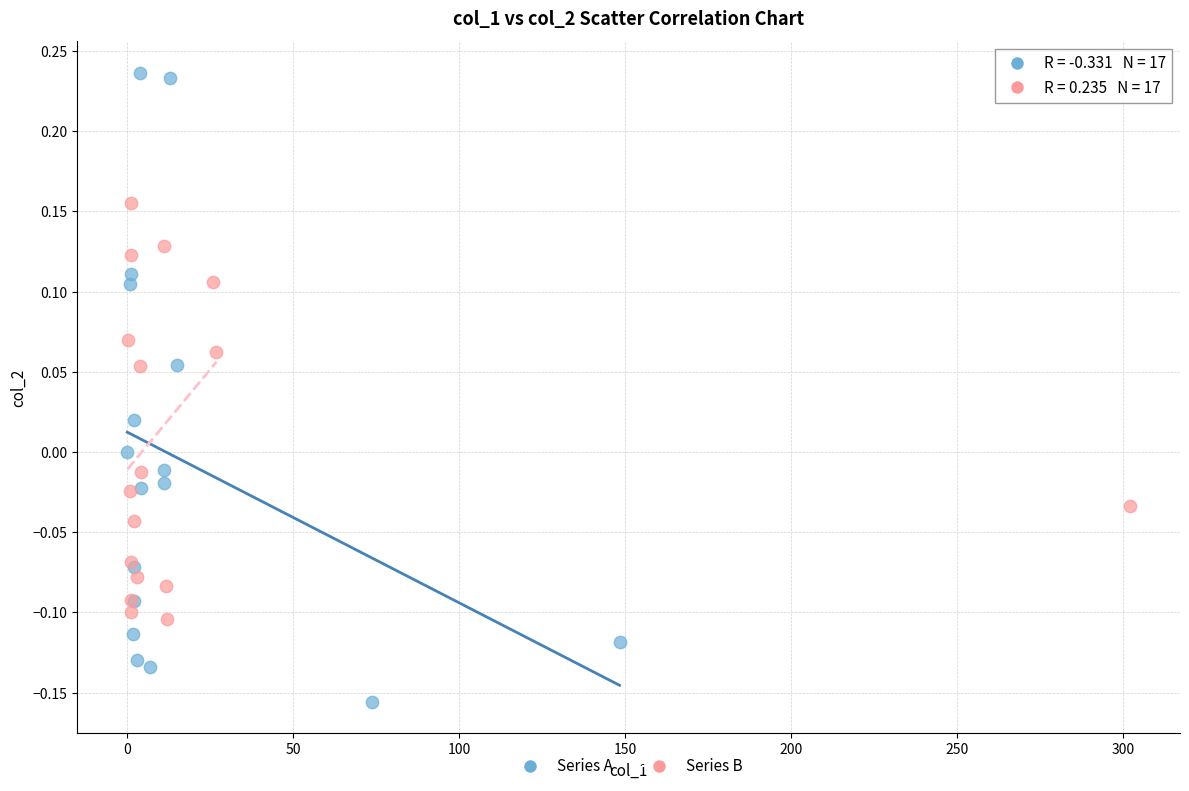

Which series reaches the maximum Y coordinate?

Series A